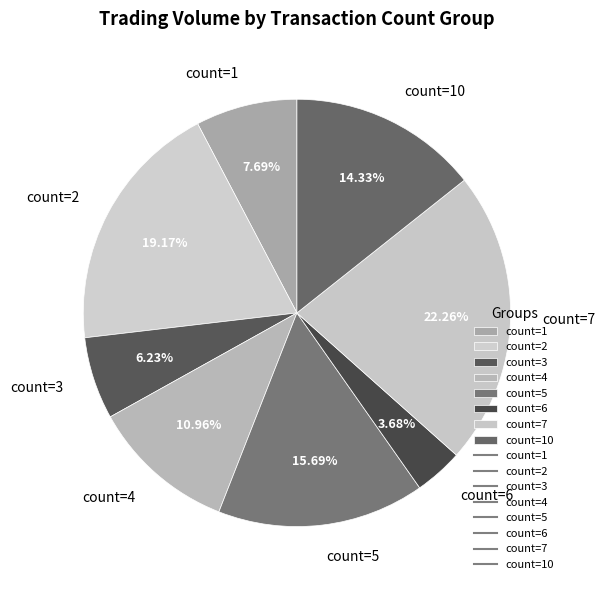

Combined, do count=4 and count=1 account for over 50%?

No